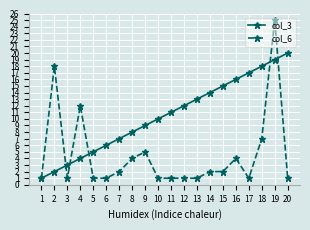

The value of col_3 at 17 is 9. True or false?

False